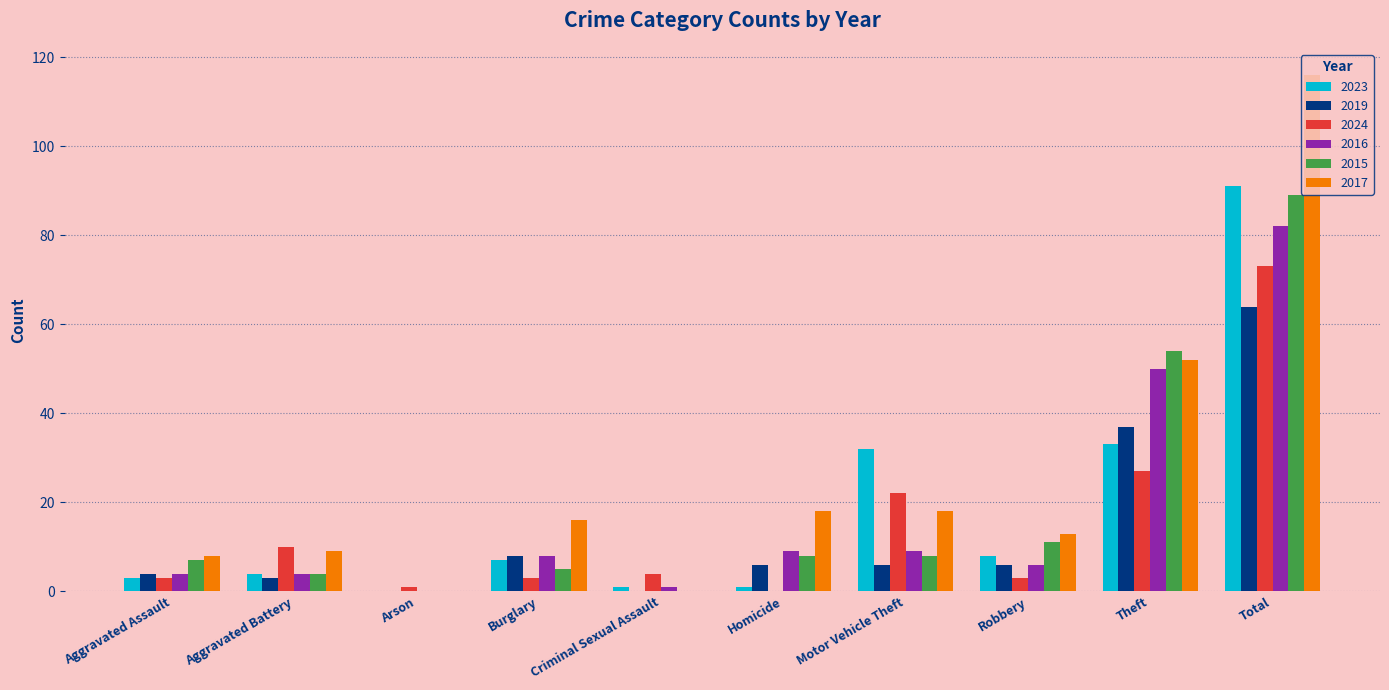

What are all the series names shown in the legend?

2023, 2019, 2024, 2016, 2015, 2017